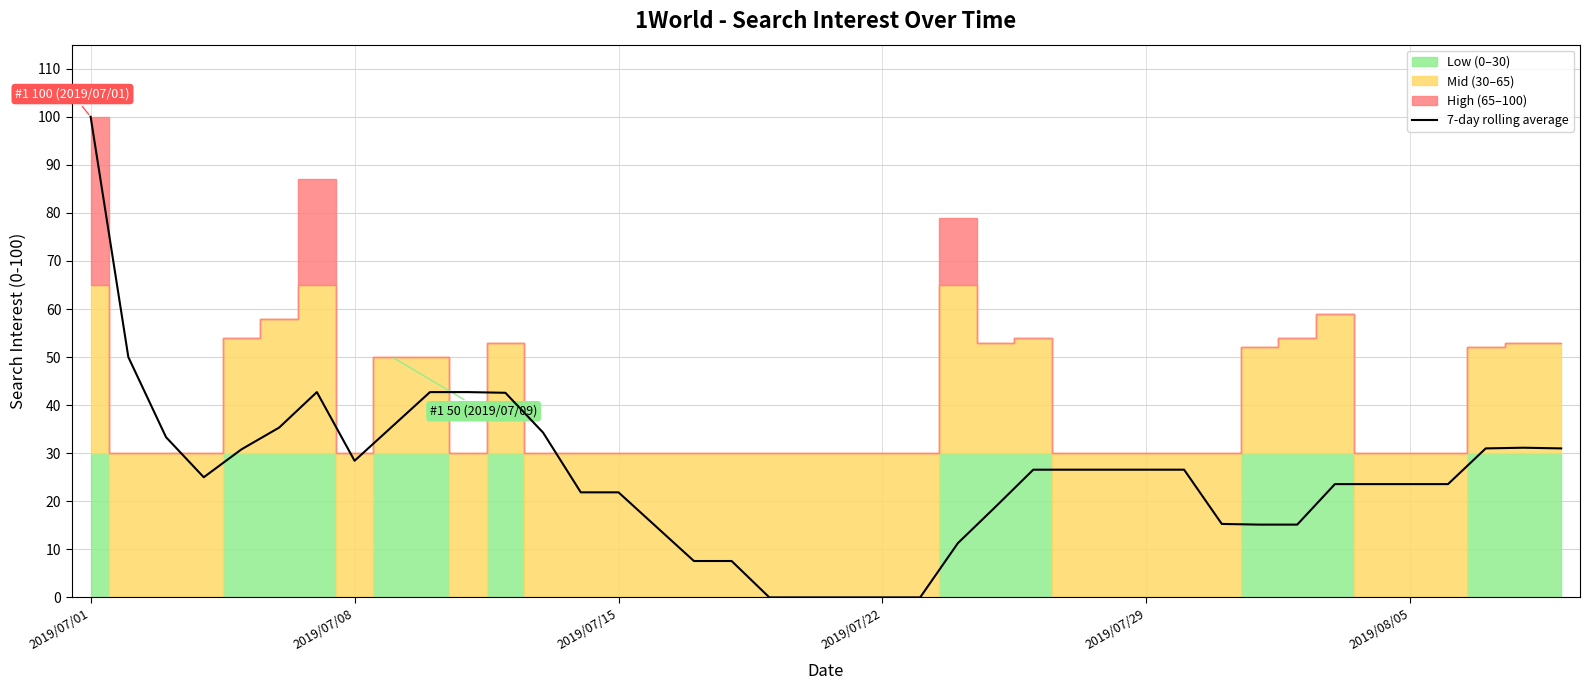

What is the highest value of the 7-day rolling average series?

100.0